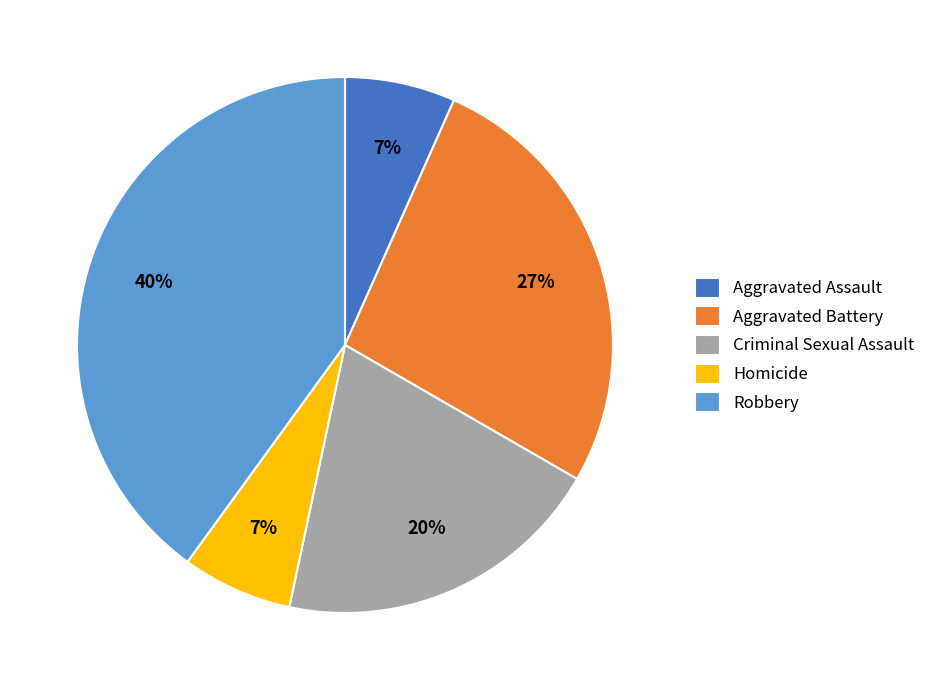

To the nearest percent, what is the average slice percentage?

20%